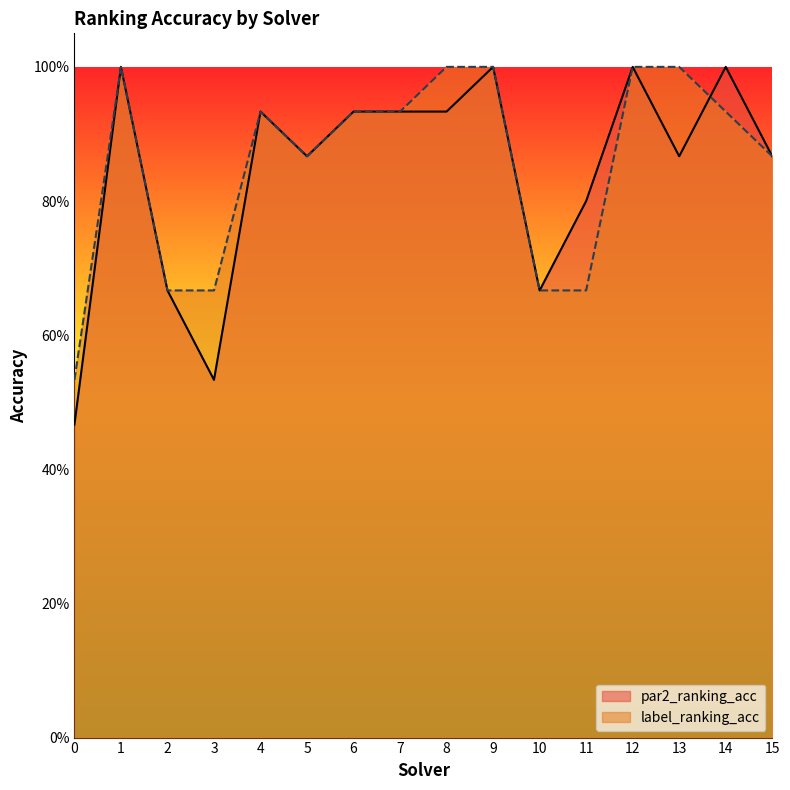

True or false: label_ranking_acc has a value of 0.9 at 5.

True